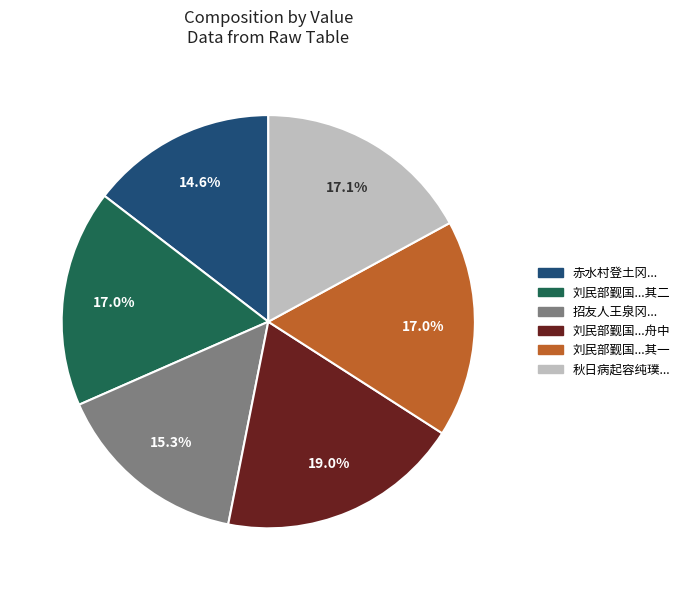

Is there any slice that represents more than half of the pie?

No